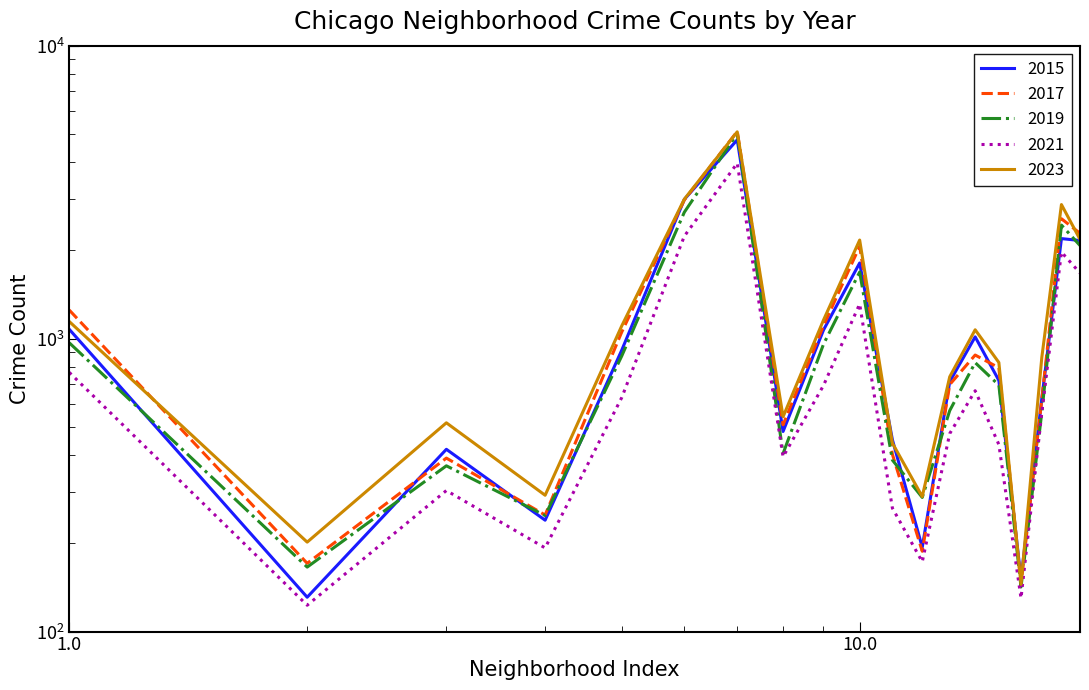

Which series has the largest range (max minus min)?

2017